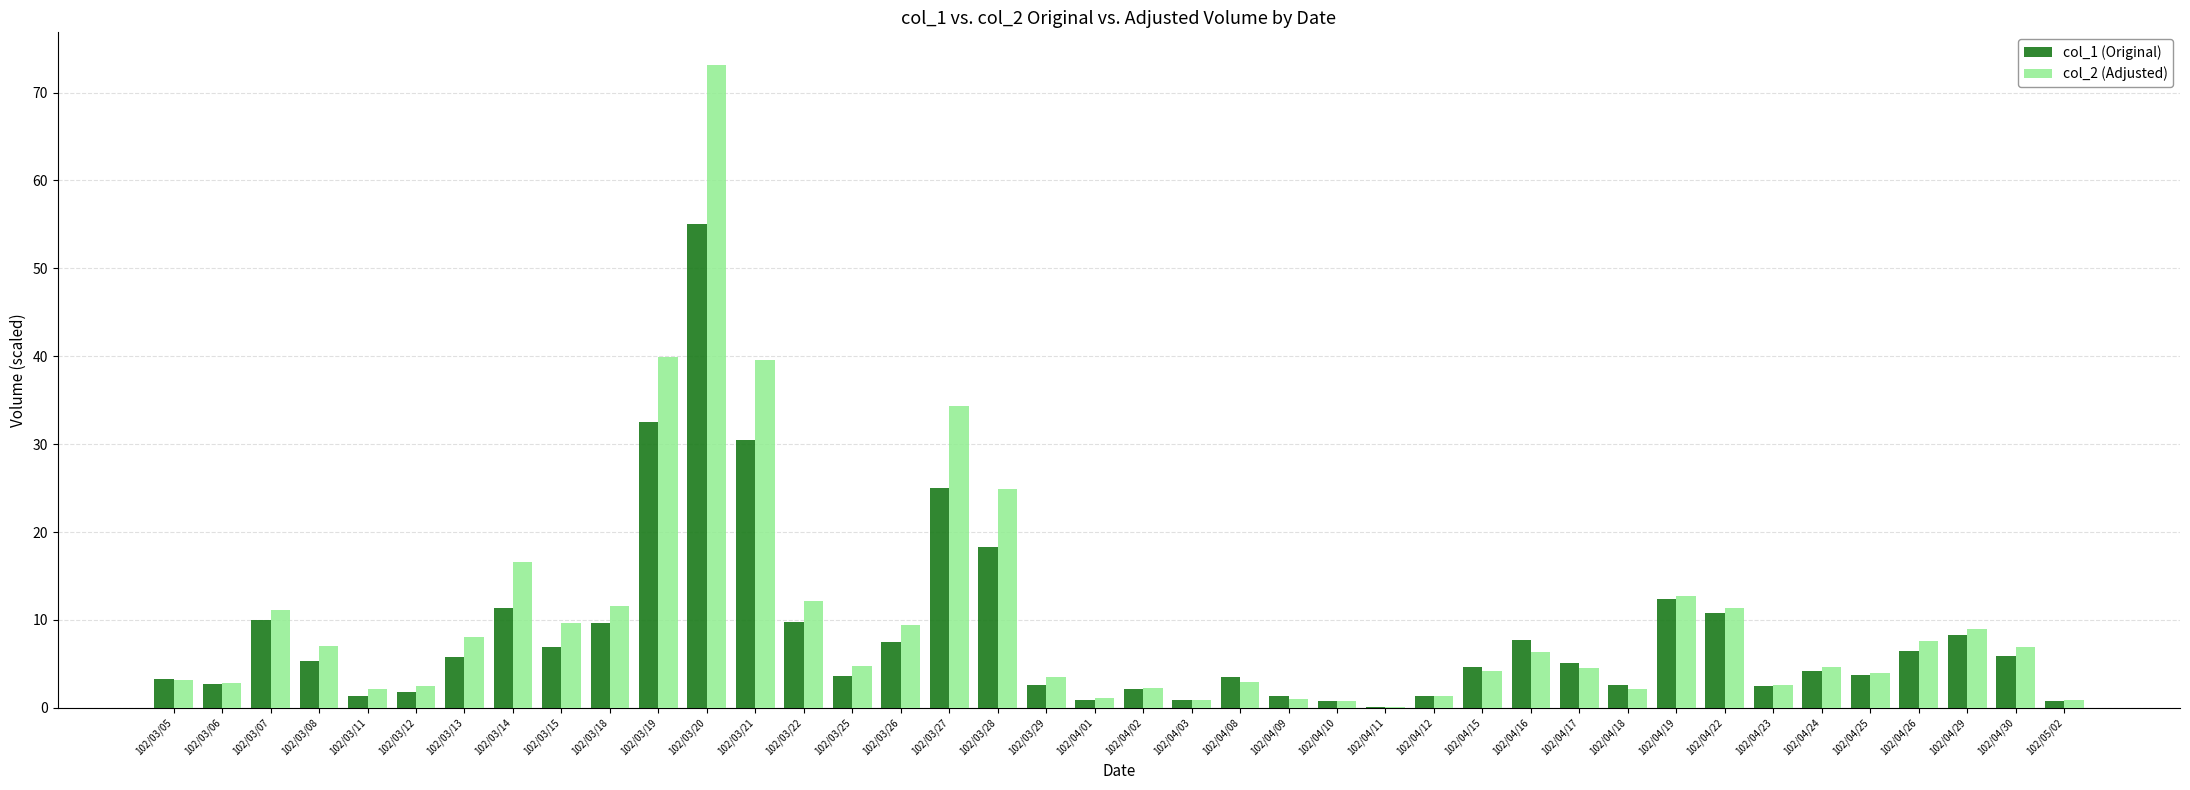

Between 102/03/14 and 102/04/30, which series saw the biggest shift?

col_2 (Adjusted)